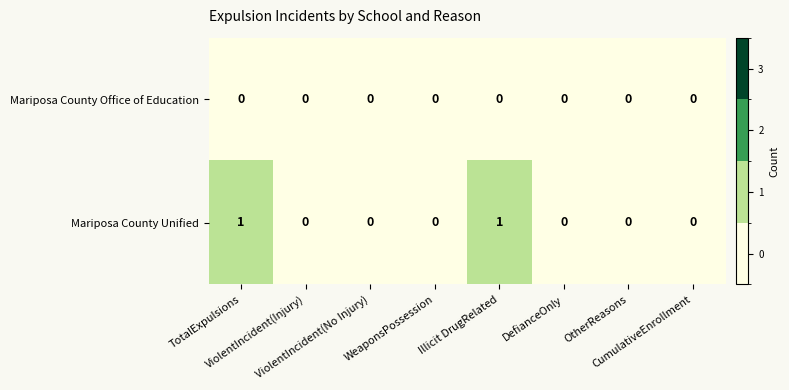

Count the Mariposa County Unified values in the range 0 to 1.

8